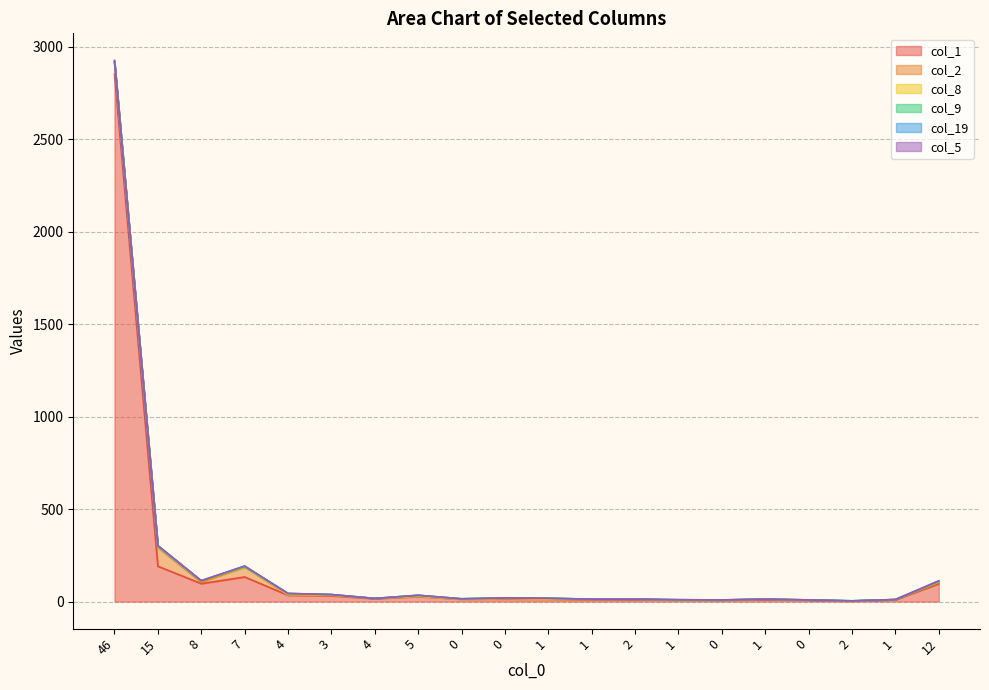

Reading left to right, list all the values displayed in this chart.

col_1: 2851	191	97	133	34	31	16	27	13	14	13	11	12	8	8	11	8	3	10	96
col_2: 66	101	8	53	2	2	1	2	0	0	0	1	0	0	0	2	0	0	1	7
col_8: 2	3	6	1	2	3	0	0	0	4	1	0	1	0	0	0	1	0	0	4
col_9: 0	3	1	2	5	2	0	5	2	2	4	1	0	2	1	0	0	1	0	1
col_19: 0	4	1	3	1	0	0	0	0	0	0	0	0	0	0	0	0	0	0	4
col_5: 6	1	0	0	0	0	0	0	0	0	0	0	0	0	0	0	0	0	0	0